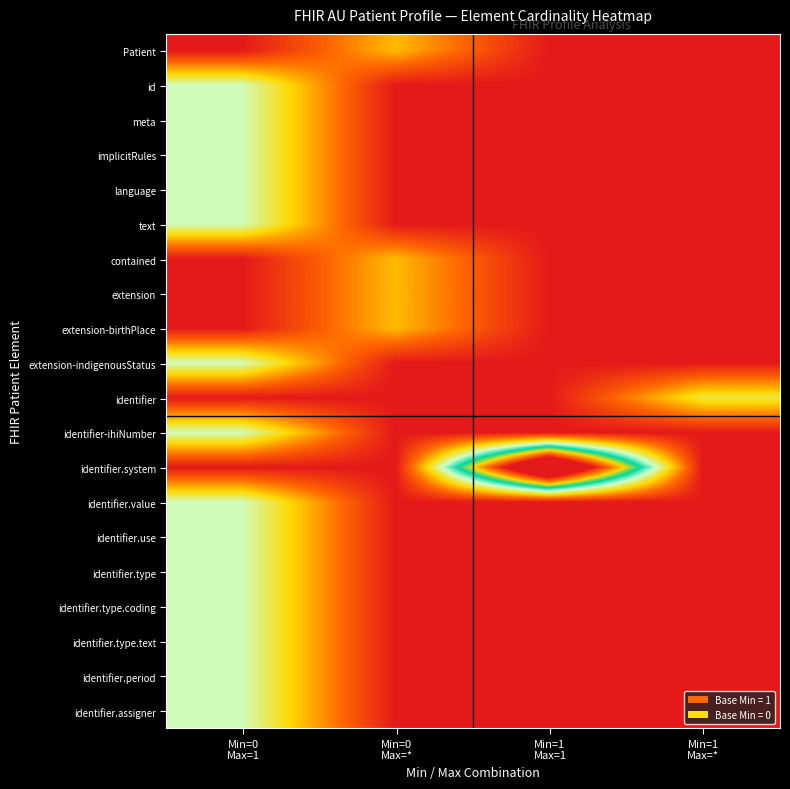

Reading left to right, what are all the values shown in this chart?

Patient: Min=0
Max=1=0.0	Min=0
Max=*=0.3	Min=1
Max=1=0.0	Min=1
Max=*=0.0
id: Min=0
Max=1=0.5	Min=0
Max=*=0.0	Min=1
Max=1=0.0	Min=1
Max=*=0.0
meta: Min=0
Max=1=0.5	Min=0
Max=*=0.0	Min=1
Max=1=0.0	Min=1
Max=*=0.0
implicitRules: Min=0
Max=1=0.5	Min=0
Max=*=0.0	Min=1
Max=1=0.0	Min=1
Max=*=0.0
language: Min=0
Max=1=0.5	Min=0
Max=*=0.0	Min=1
Max=1=0.0	Min=1
Max=*=0.0
text: Min=0
Max=1=0.5	Min=0
Max=*=0.0	Min=1
Max=1=0.0	Min=1
Max=*=0.0
contained: Min=0
Max=1=0.0	Min=0
Max=*=0.3	Min=1
Max=1=0.0	Min=1
Max=*=0.0
extension: Min=0
Max=1=0.0	Min=0
Max=*=0.3	Min=1
Max=1=0.0	Min=1
Max=*=0.0
extension-birthPlace: Min=0
Max=1=0.0	Min=0
Max=*=0.3	Min=1
Max=1=0.0	Min=1
Max=*=0.0
extension-indigenousStatus: Min=0
Max=1=0.5	Min=0
Max=*=0.0	Min=1
Max=1=0.0	Min=1
Max=*=0.0
identifier: Min=0
Max=1=0.0	Min=0
Max=*=0.0	Min=1
Max=1=0.0	Min=1
Max=*=0.4
identifier-ihiNumber: Min=0
Max=1=0.5	Min=0
Max=*=0.0	Min=1
Max=1=0.0	Min=1
Max=*=0.0
identifier.system: Min=0
Max=1=0.0	Min=0
Max=*=0.0	Min=1
Max=1=1.7	Min=1
Max=*=0.0
identifier.value: Min=0
Max=1=0.5	Min=0
Max=*=0.0	Min=1
Max=1=0.0	Min=1
Max=*=0.0
identifier.use: Min=0
Max=1=0.5	Min=0
Max=*=0.0	Min=1
Max=1=0.0	Min=1
Max=*=0.0
identifier.type: Min=0
Max=1=0.5	Min=0
Max=*=0.0	Min=1
Max=1=0.0	Min=1
Max=*=0.0
identifier.type.coding: Min=0
Max=1=0.5	Min=0
Max=*=0.0	Min=1
Max=1=0.0	Min=1
Max=*=0.0
identifier.type.text: Min=0
Max=1=0.5	Min=0
Max=*=0.0	Min=1
Max=1=0.0	Min=1
Max=*=0.0
identifier.period: Min=0
Max=1=0.5	Min=0
Max=*=0.0	Min=1
Max=1=0.0	Min=1
Max=*=0.0
identifier.assigner: Min=0
Max=1=0.5	Min=0
Max=*=0.0	Min=1
Max=1=0.0	Min=1
Max=*=0.0